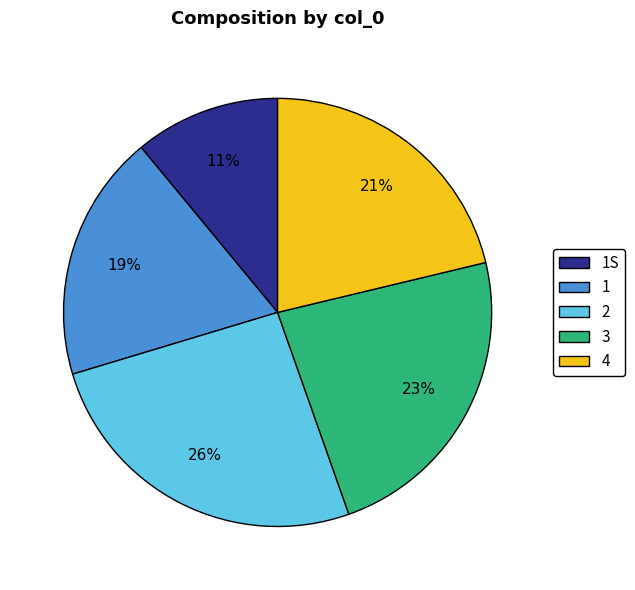

To the nearest percent, what portion does 1S represent?

11%